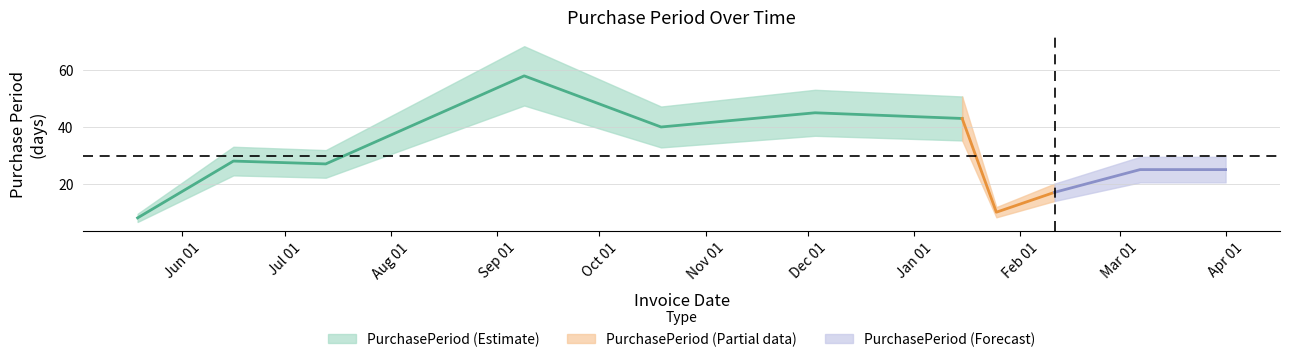

List the labels in order of value, smallest first.

2015-05-19, 2016-01-25, 2016-02-11, 2016-03-07, 2016-04-01, 2015-07-13, 2015-06-16, 2015-10-19, 2016-01-15, 2015-12-03, 2015-09-09